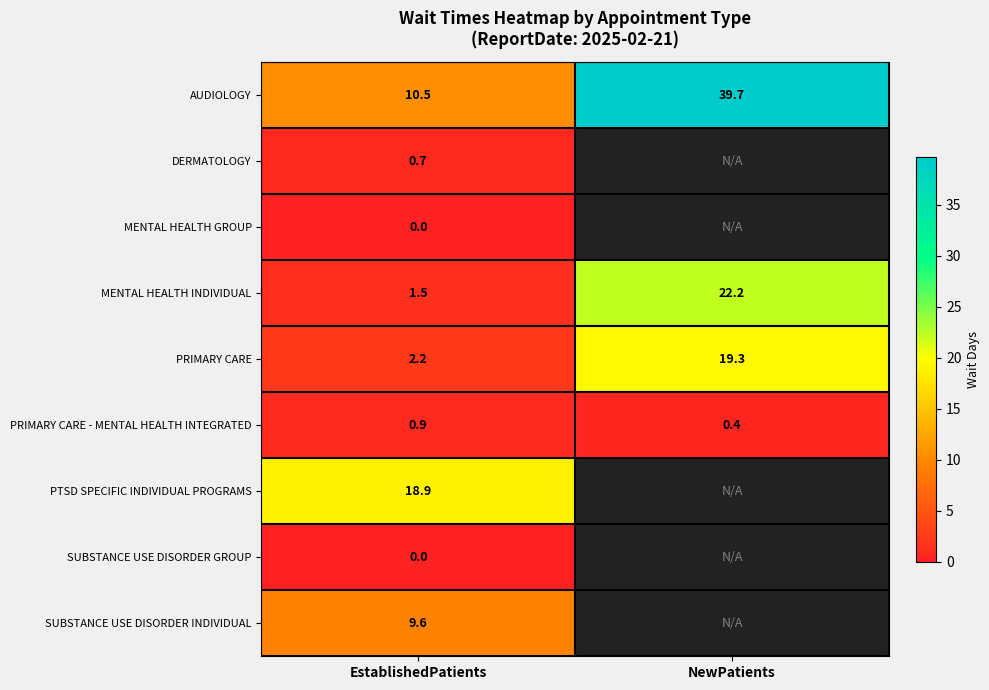

What is the difference between the highest and lowest values at EstablishedPatients?

18.9